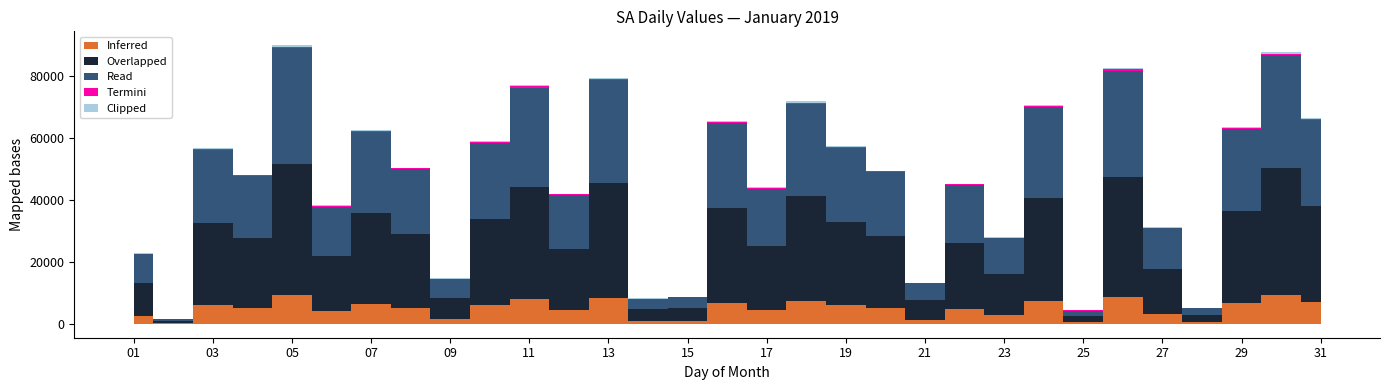

What is the difference between the values at 04 and 06?

10340